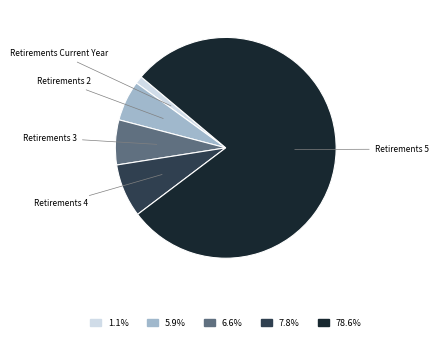

Which has a higher value, Retirements 5 or Retirements Current Year?

Retirements 5